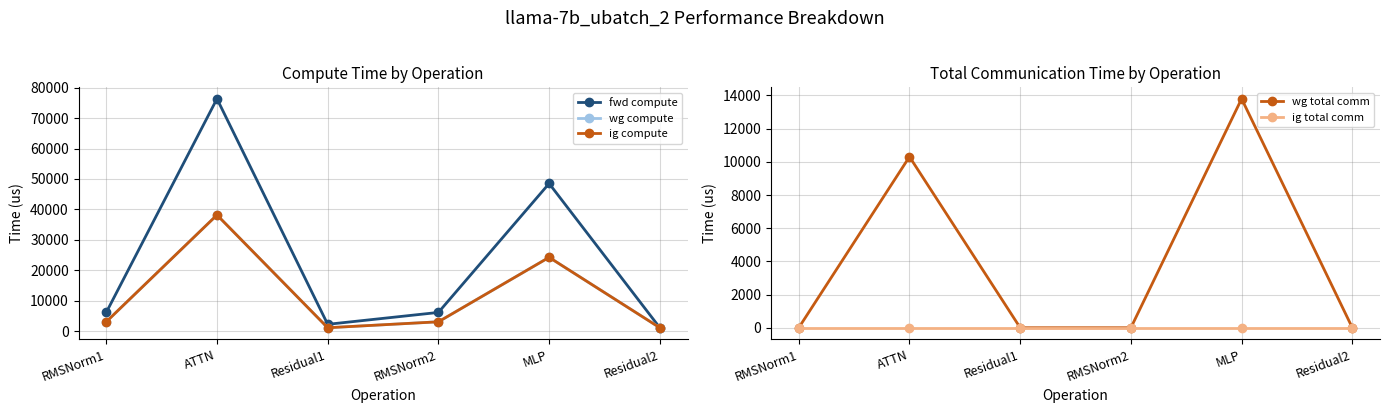

Count the number of data series in this chart.

5